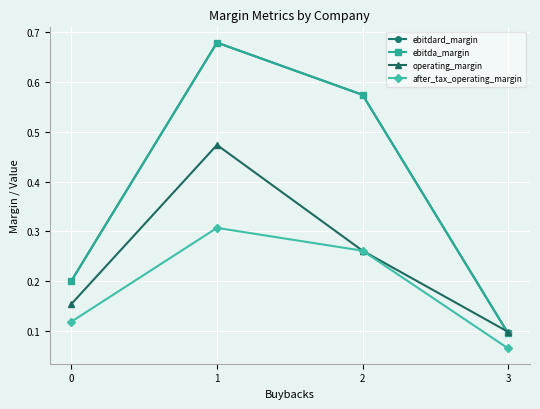

Does the chart have visible grid lines?

Yes